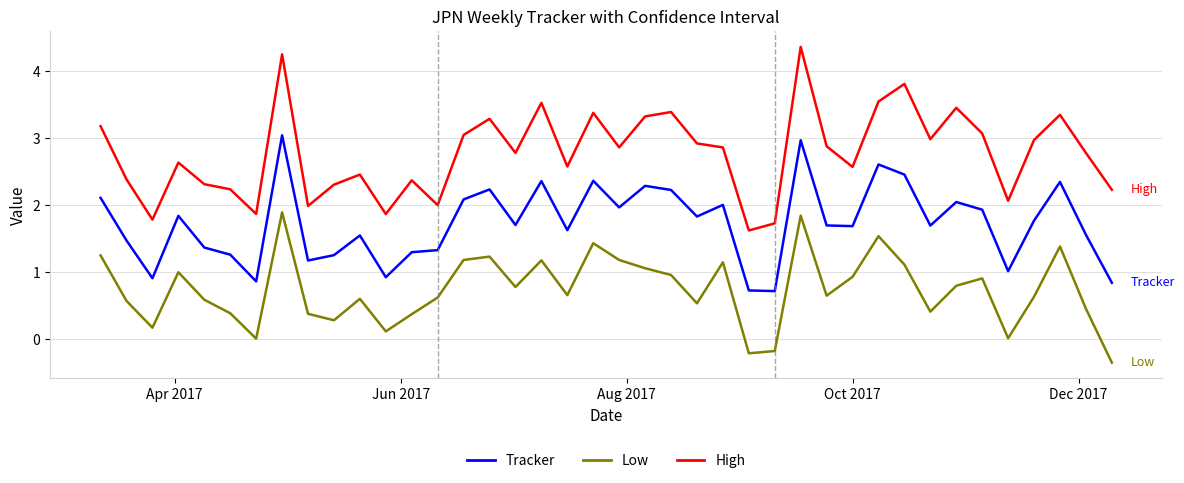

What is the minimum value for Tracker?

0.7